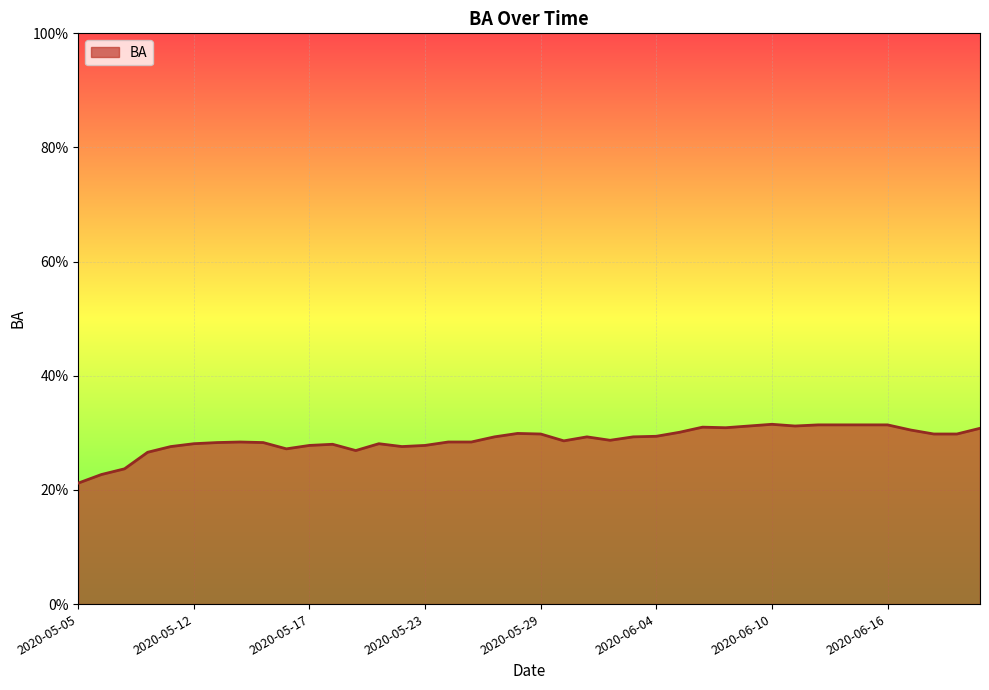

Does the chart have visible grid lines?

Yes